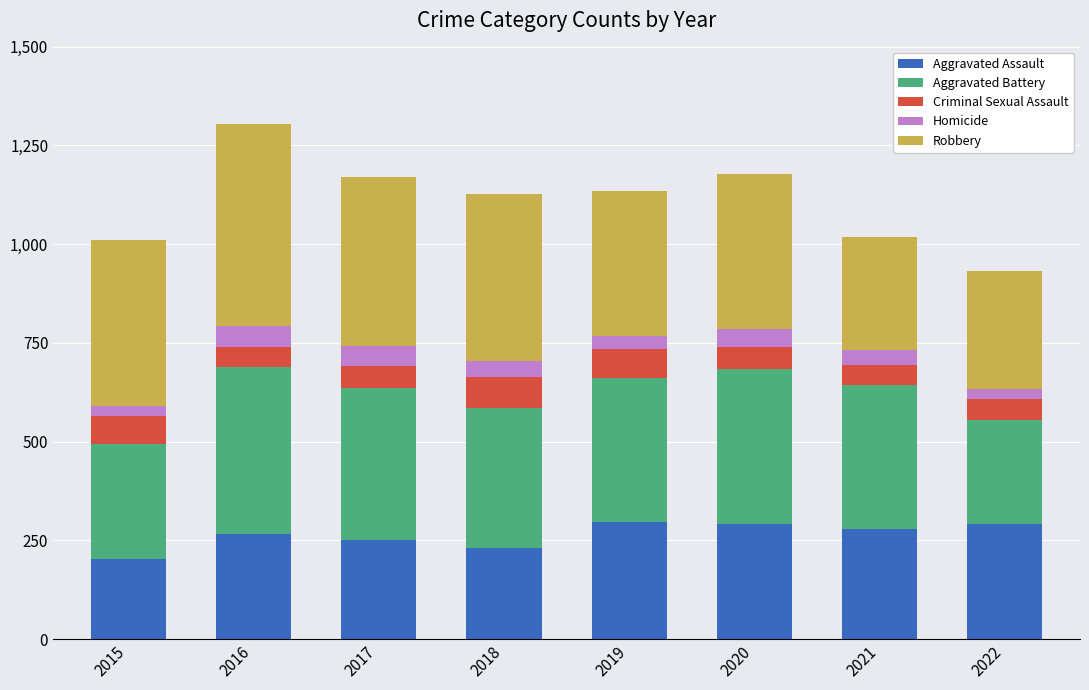

What is the total value across all series at 2018?

1128